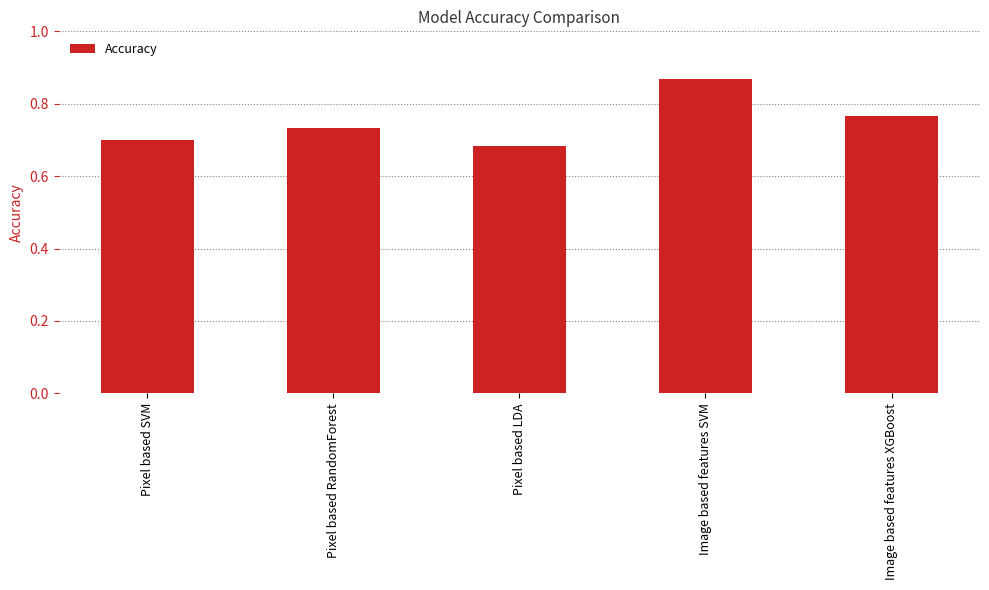

What is the label of the 4th bar from the right?

Pixel based RandomForest